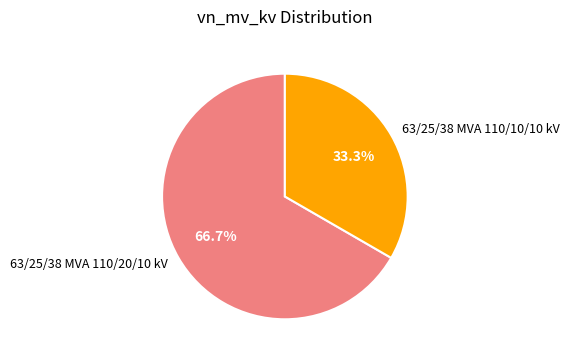

Is there a majority slice in this chart?

Yes